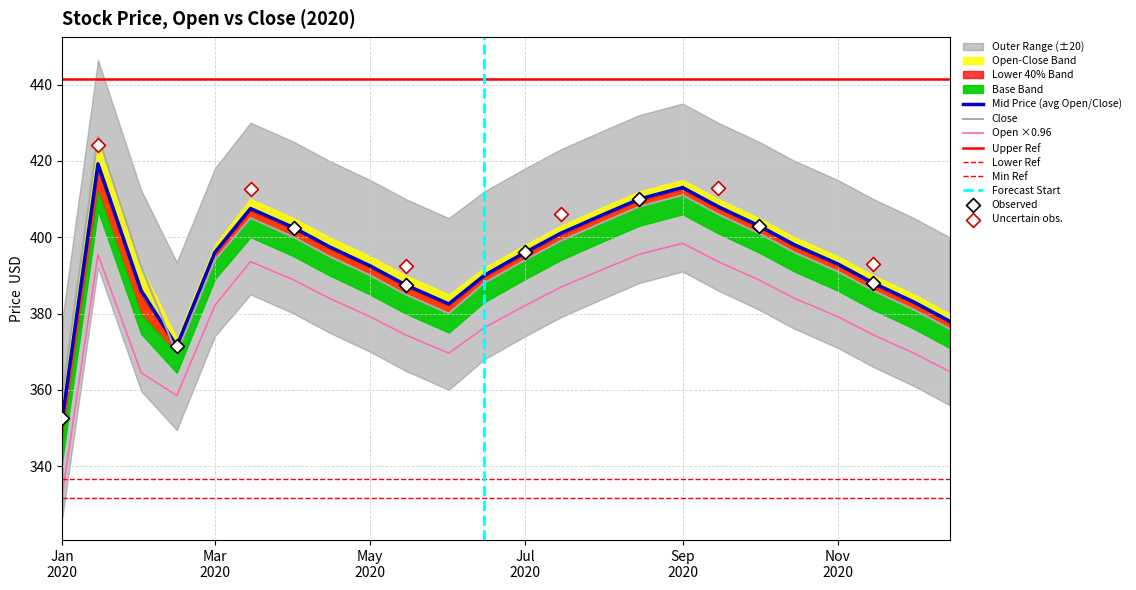

True or false: Mid Price (avg Open/Close) and Open ×0.96 cross at least once.

False